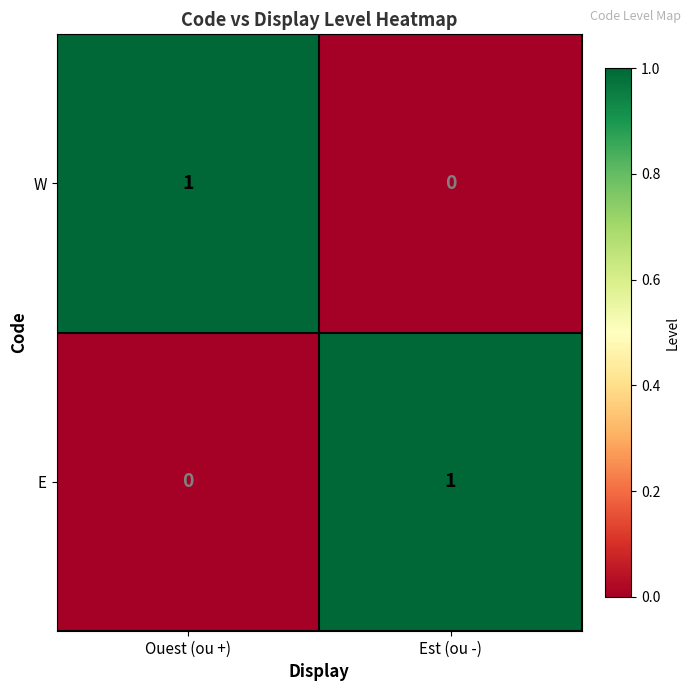

Which category has the highest value in the E series?

Est (ou -)